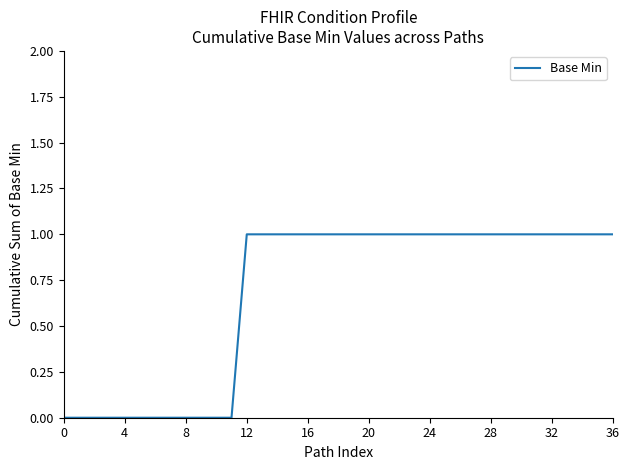

How many lines are shown in the chart?

1